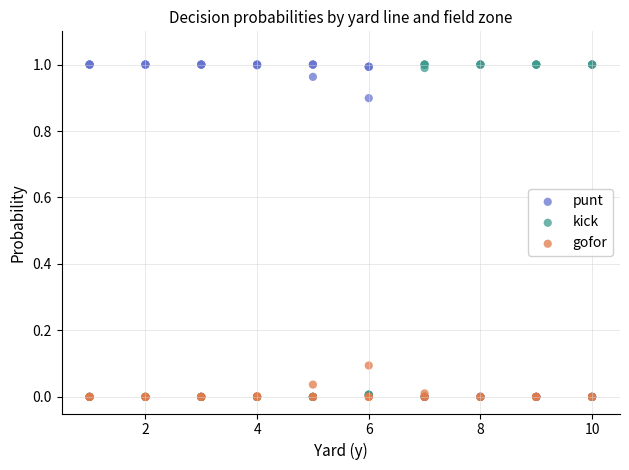

What are all the series names shown in the legend?

punt, kick, gofor